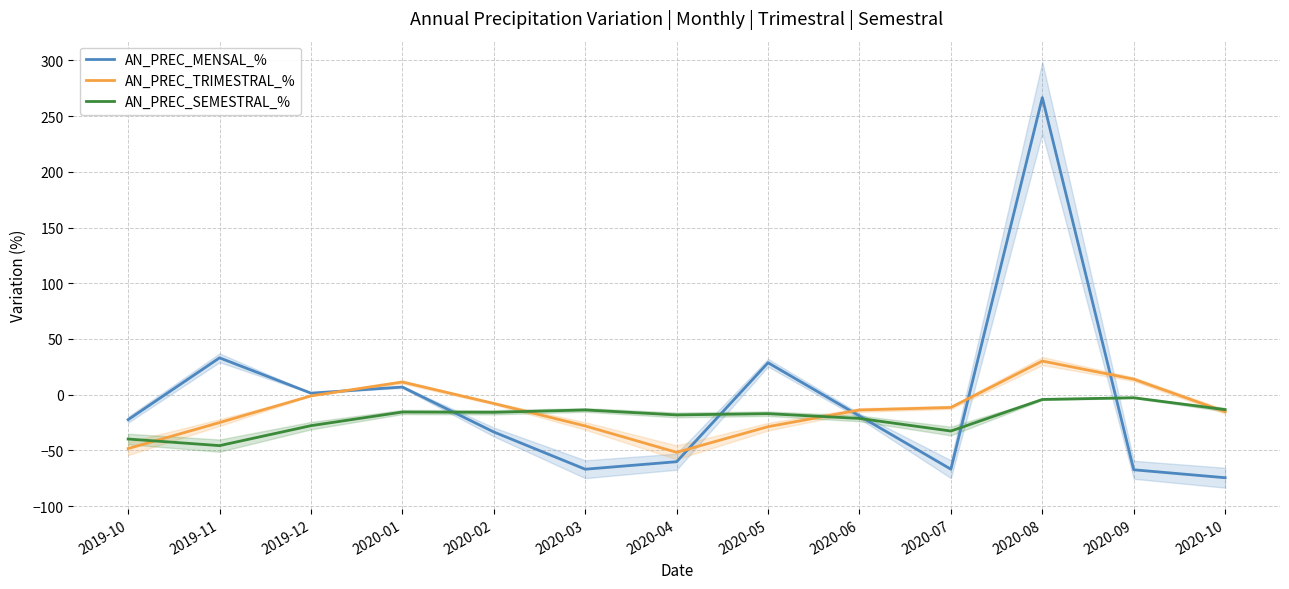

Is the value of AN_PREC_SEMESTRAL_% at 2019-11 greater than the value of AN_PREC_MENSAL_% at 2020-09?

Yes